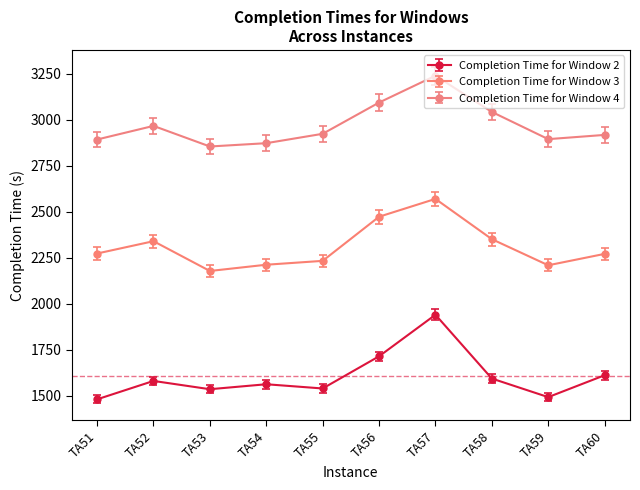

True or false: Completion Time for Window 3 and Completion Time for Window 4 intersect in this chart.

False